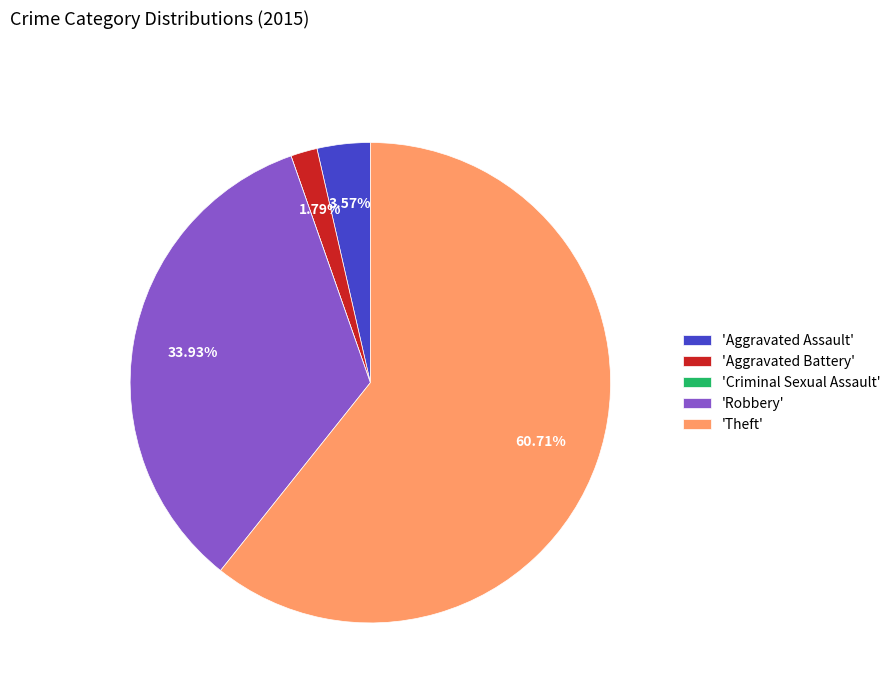

To the nearest percent, what is the average slice percentage?

20%